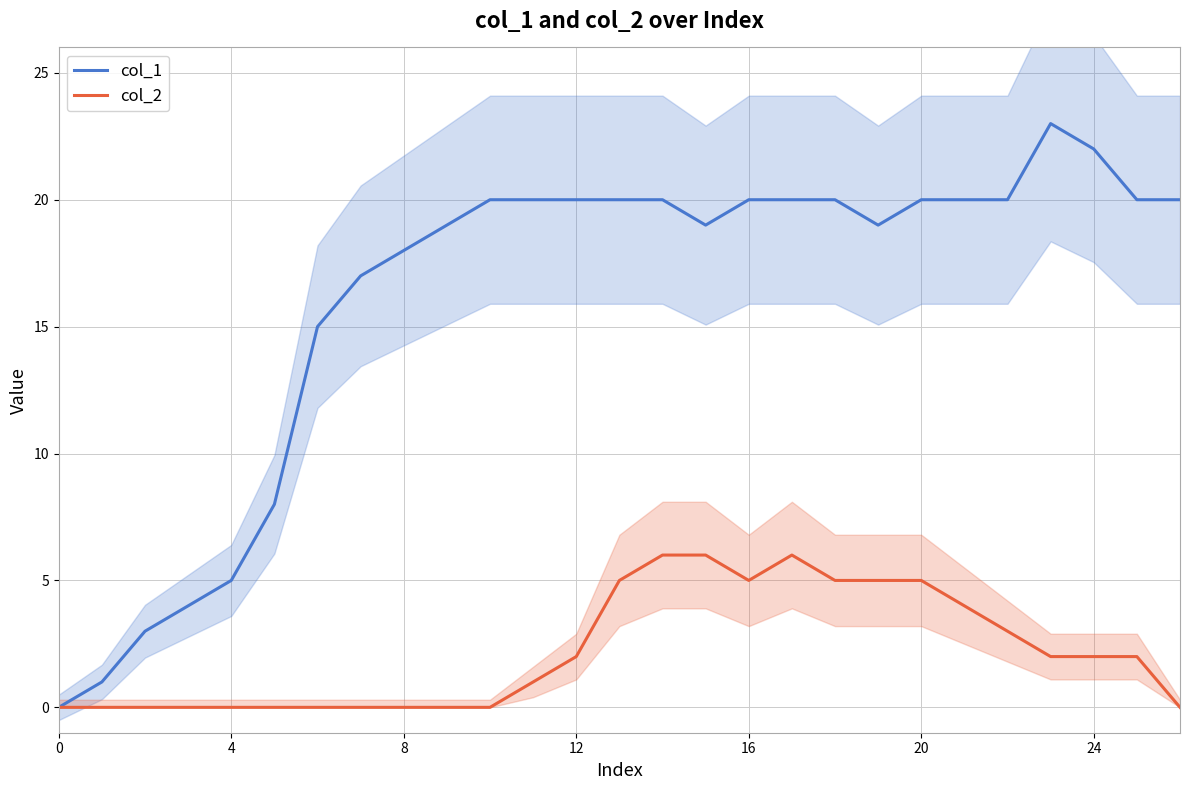

What is the sum of all col_1 values?

433